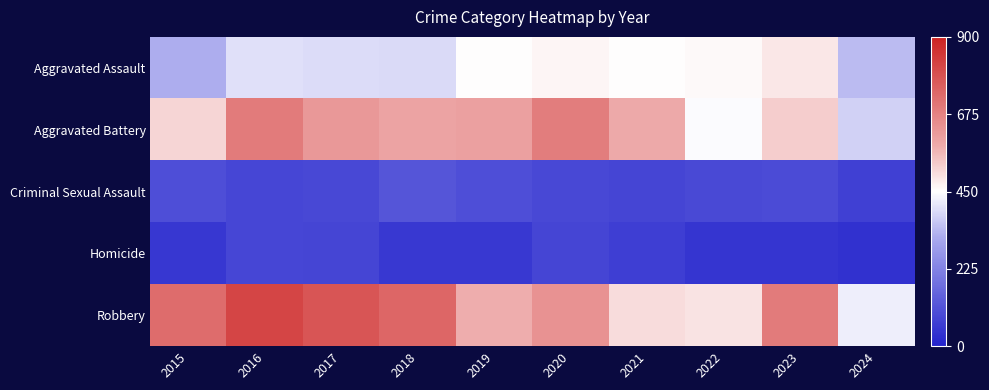

Between 2019 and 2024, which series saw the biggest shift?

Aggravated Battery